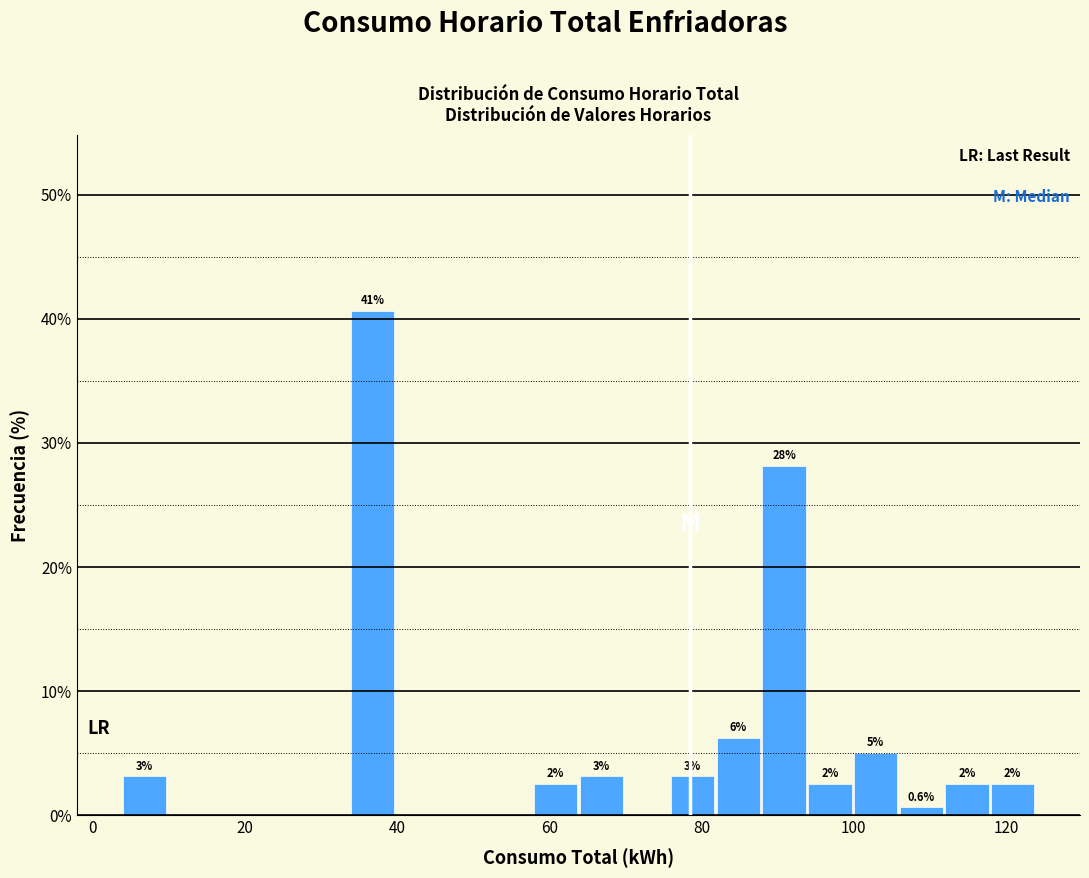

Around what value on the x-axis is the tallest bar? Give the approximate position of its centre, as read against the axis.

36